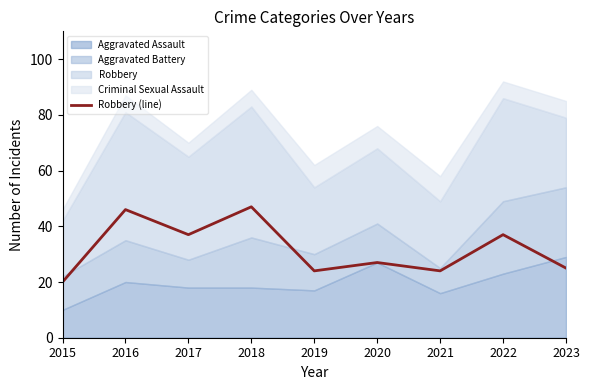

The chart shows a value of 24 at 2021. True or false?

True